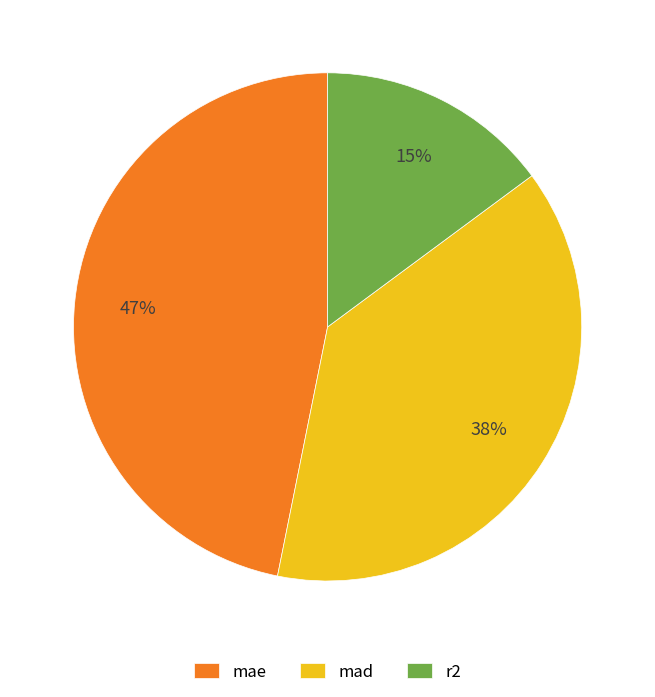

To the nearest percent, what is the combined percentage of mad and r2?

53%